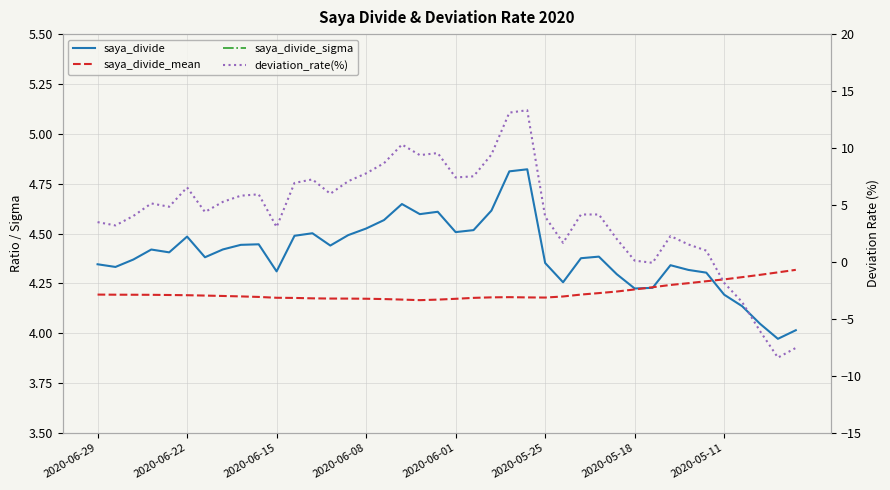

At which label does saya_divide_sigma first exceed 0?

2020-06-29